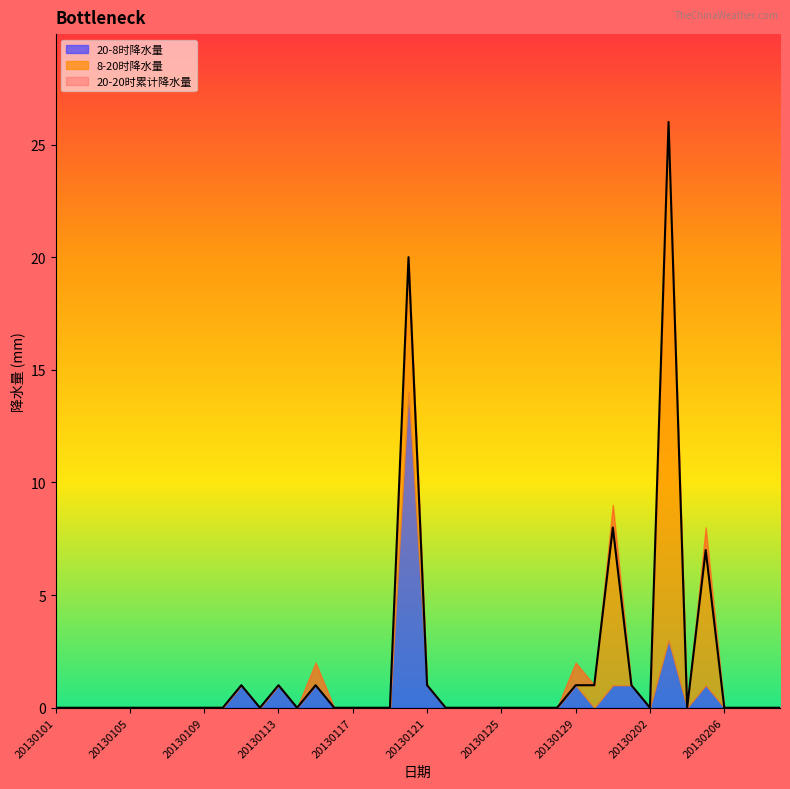

Is it true that 8-20时降水量 equals -10 at 20130207?

False